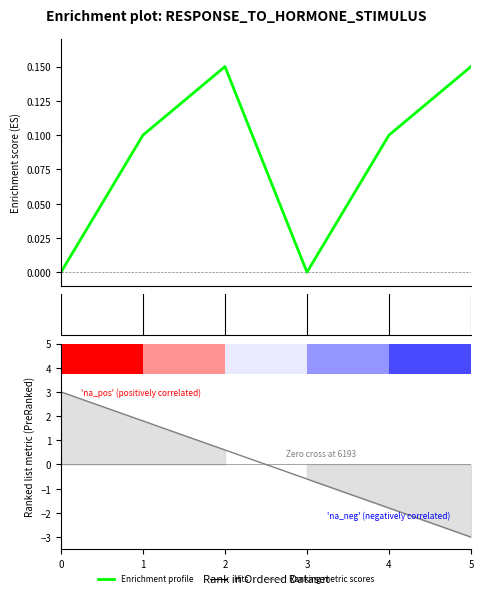

How many data points are above 0?

4